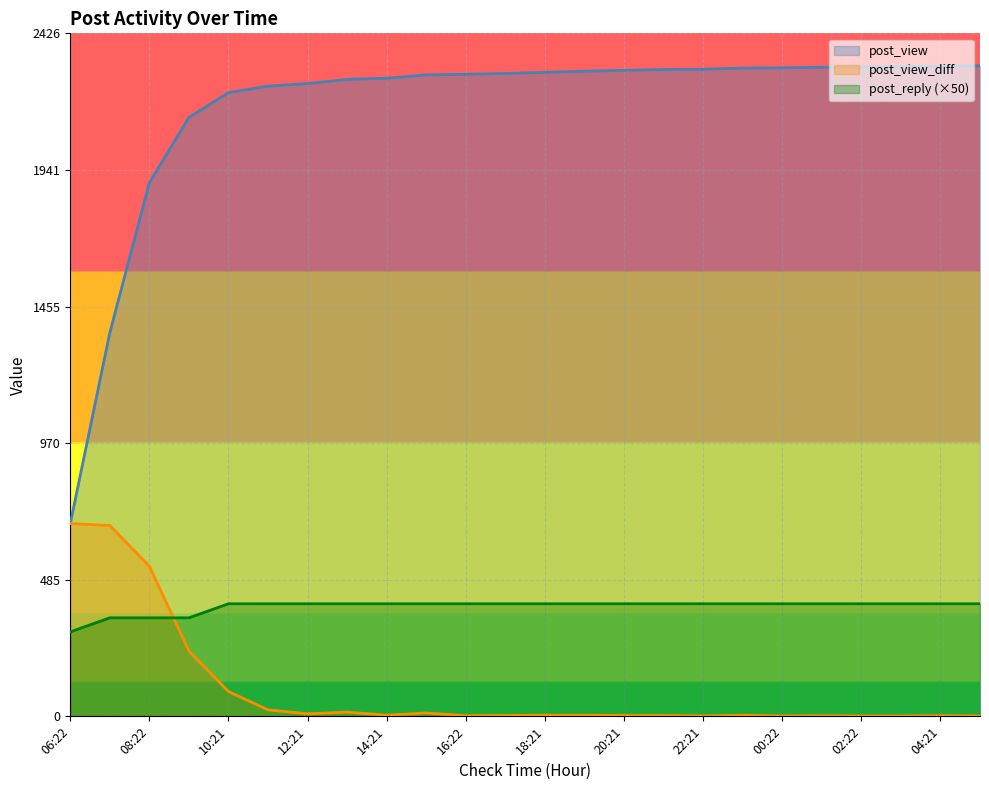

True or false: post_reply has more than 0 points higher than both neighbors.

False